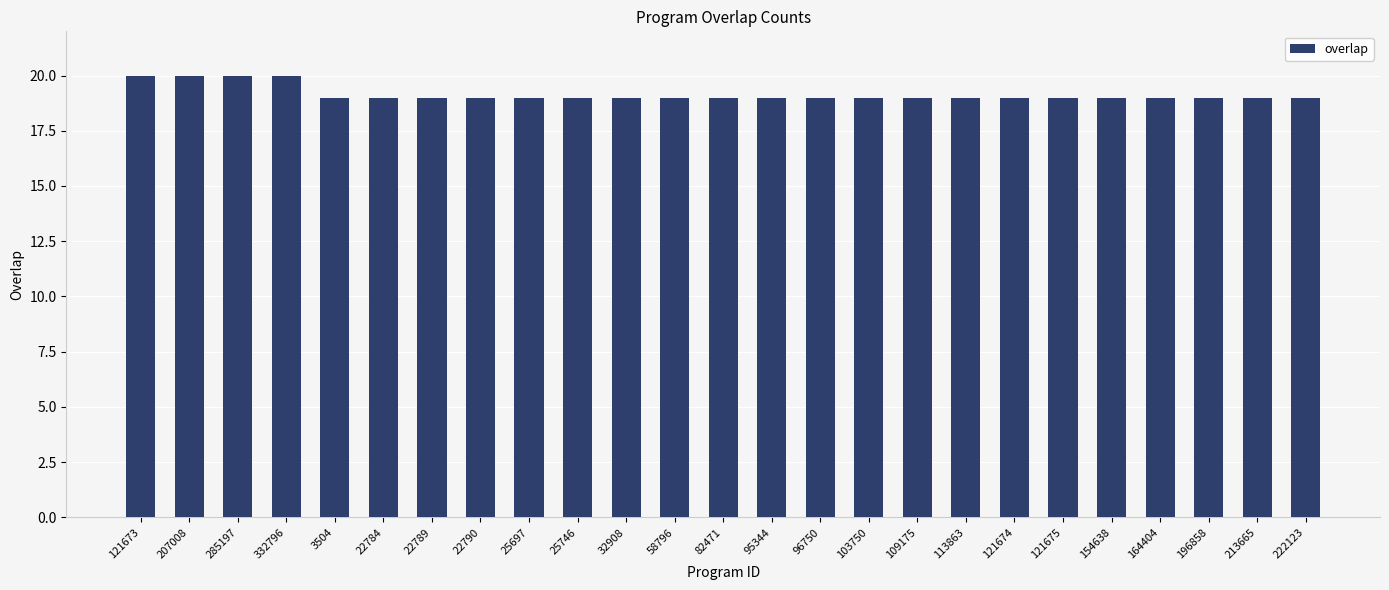

What is the value of the 19th bar from the left?

19